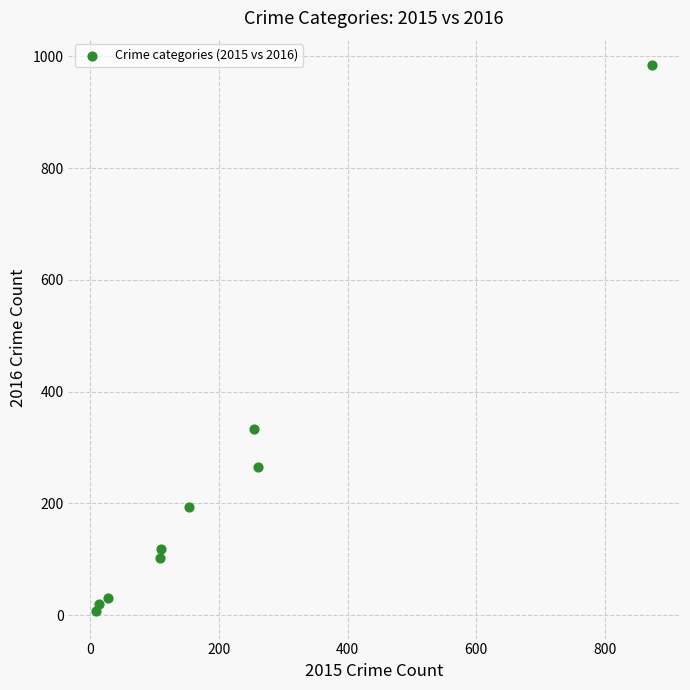

What Y value in the scatter plot is closest to 495?

333